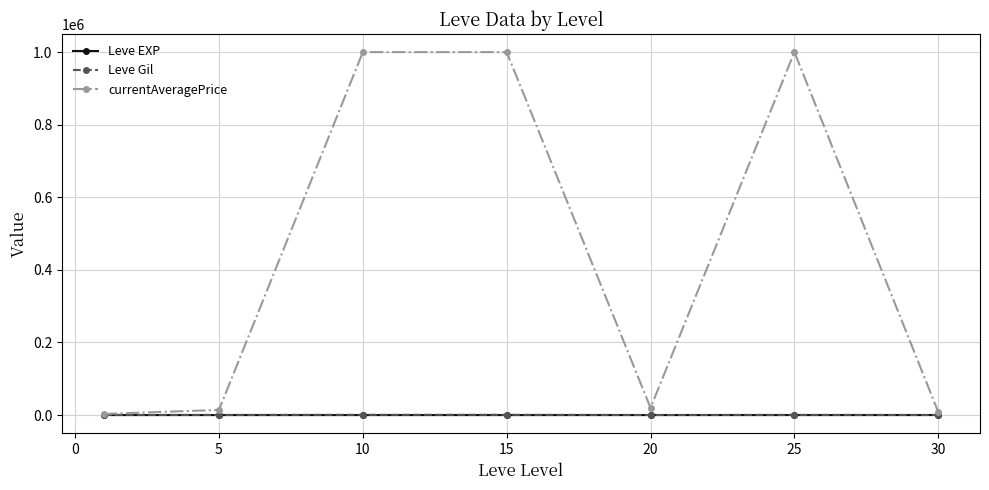

Which series has the widest spread of values?

currentAveragePrice